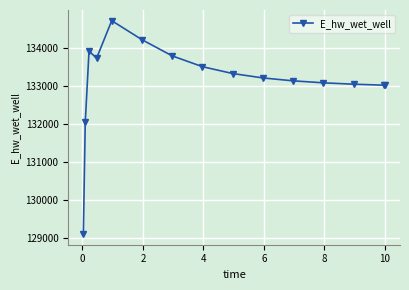

True or false: the data has more than 1 interior local peaks.

True